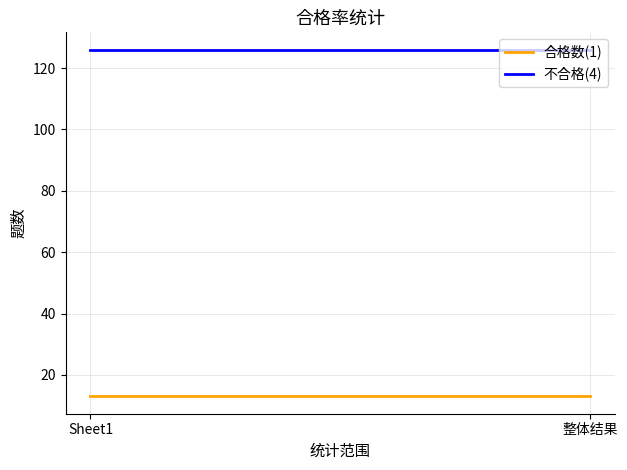

Which category has the highest value in the 合格数(1) series?

Sheet1